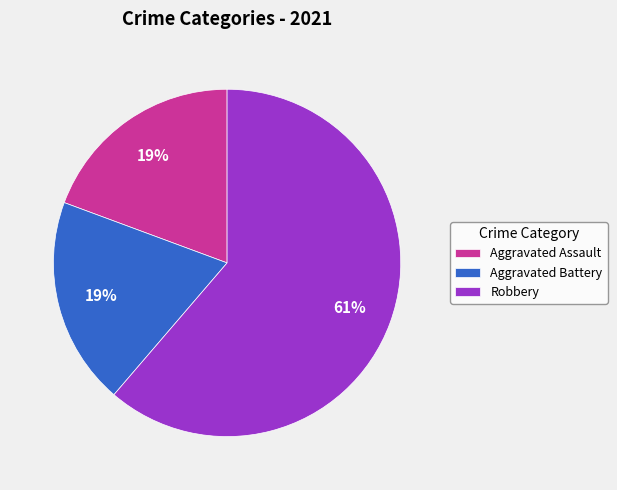

What percentage is the Aggravated Battery slice, to the nearest percent?

19%